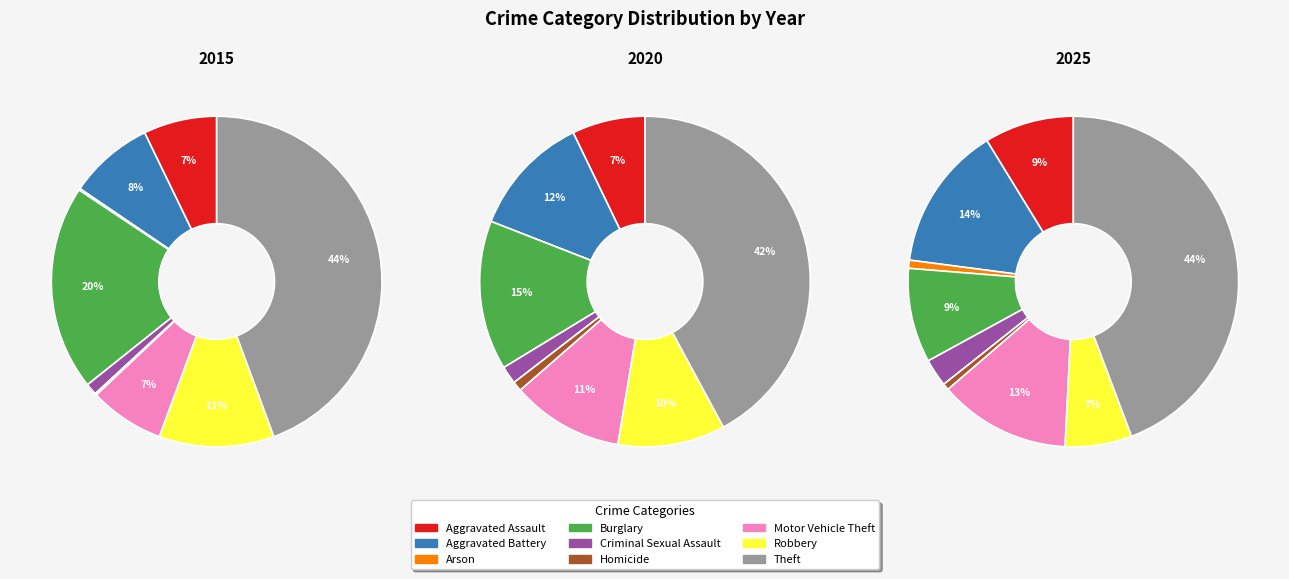

Is there any slice that represents more than half of the pie?

No